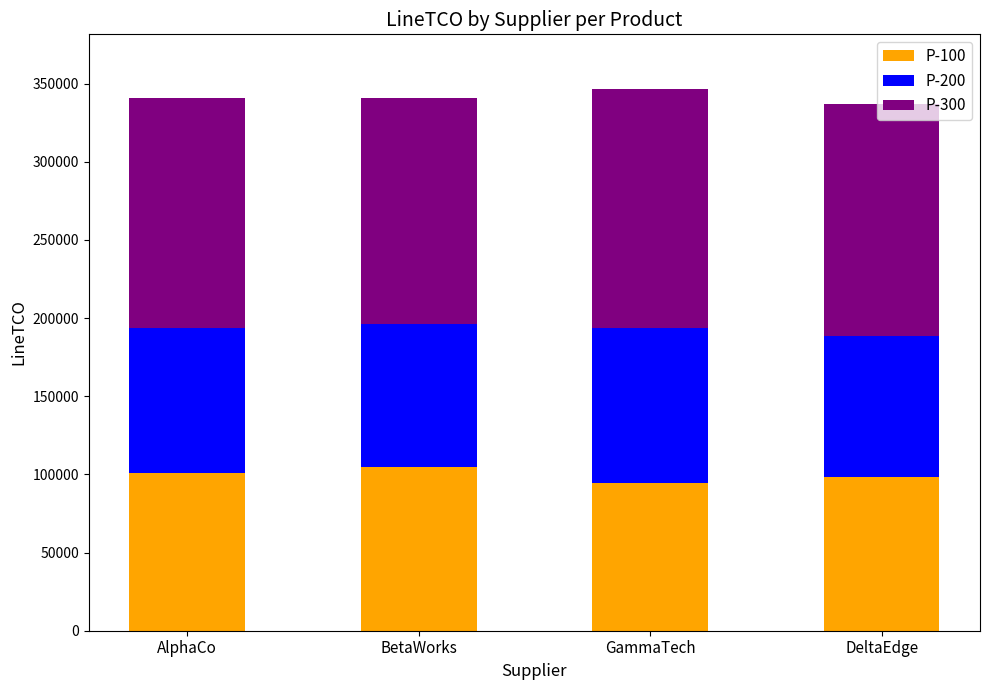

True or false: P-100 has a value of 145455 at GammaTech.

False